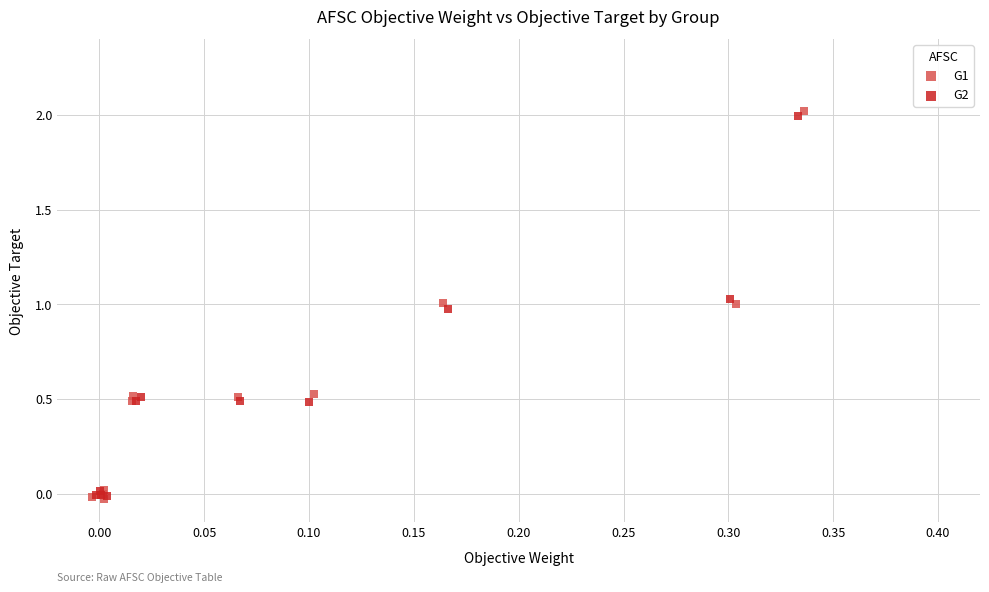

What are all the series names shown in the legend?

G1, G2